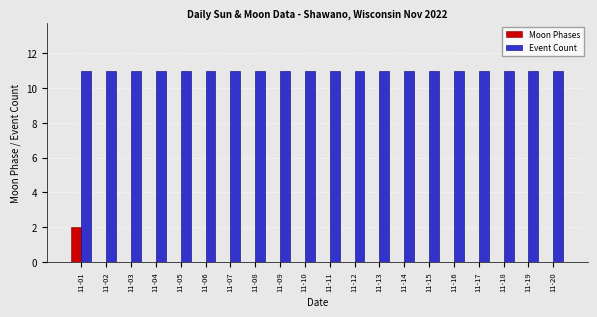

Count the number of categories in the chart.

20